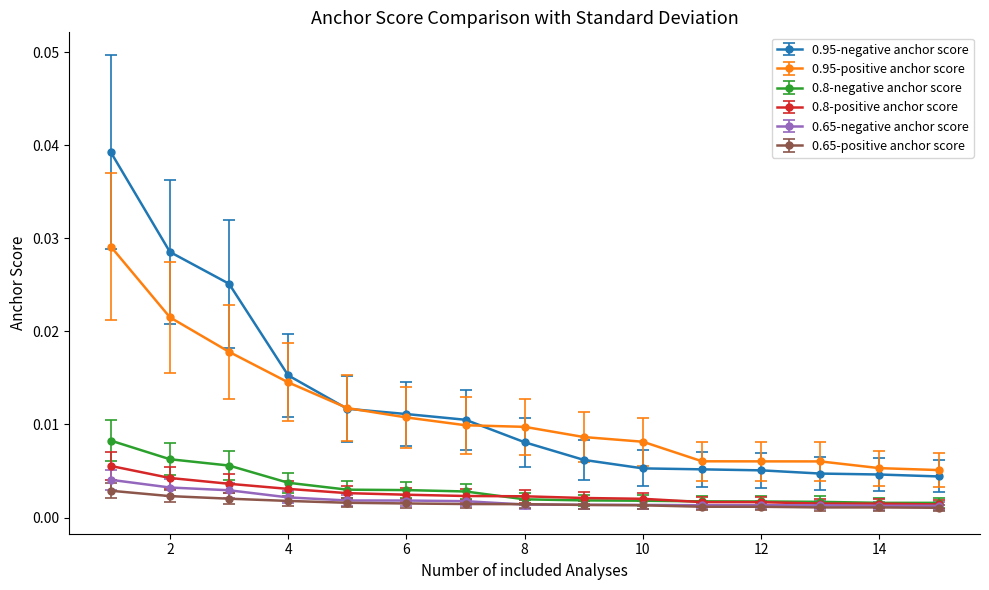

True or false: 0.65-negative anchor score and 0.95-negative anchor score cross at least once.

False